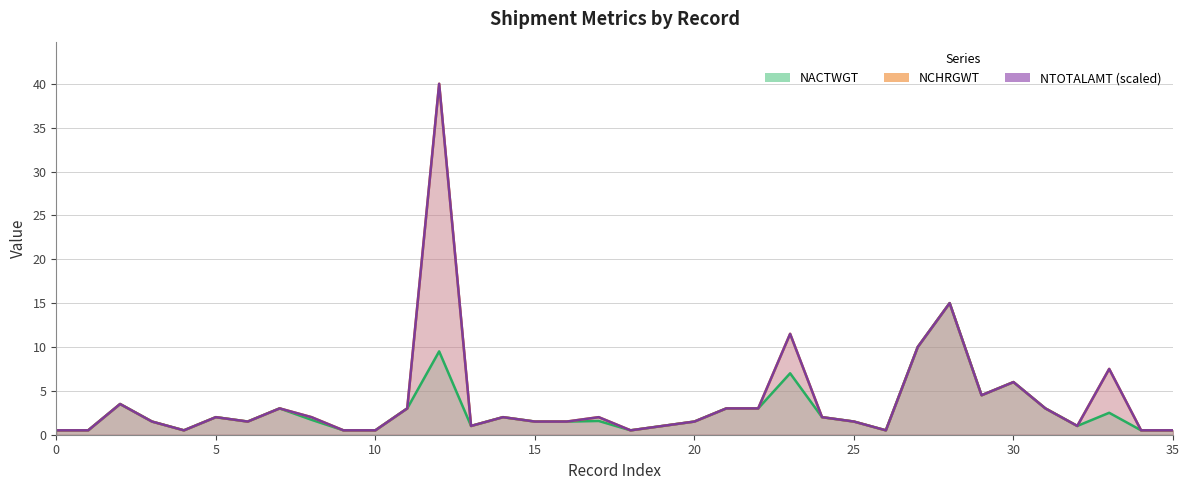

Reading left to right, extract all data points from this chart.

NACTWGT: 0=0.5	1=0.5	2=3.5	3=1.5	4=0.5	5=2.0	6=1.5	7=3.0	8=1.7	9=0.5	10=0.5	11=3.0	12=9.5	13=1.0	14=2.0	15=1.5	16=1.5	17=1.6	18=0.5	19=1.0	20=1.5	21=3.0	22=3.0	23=7.0	24=2.0	25=1.5	26=0.5	27=10.0	28=15.0	29=4.5	30=6.0	31=3.0	32=1.0	33=2.5	34=0.5	35=0.5
NCHRGWT: 0=0.5	1=0.5	2=3.5	3=1.5	4=0.5	5=2.0	6=1.5	7=3.0	8=2.0	9=0.5	10=0.5	11=3.0	12=40.0	13=1.0	14=2.0	15=1.5	16=1.5	17=2.0	18=0.5	19=1.0	20=1.5	21=3.0	22=3.0	23=11.5	24=2.0	25=1.5	26=0.5	27=10.0	28=15.0	29=4.5	30=6.0	31=3.0	32=1.0	33=7.5	34=0.5	35=0.5
NTOTALAMT: 0=0.5	1=0.5	2=3.5	3=1.5	4=0.5	5=2.0	6=1.5	7=3.0	8=2.0	9=0.5	10=0.5	11=3.0	12=40.0	13=1.0	14=2.0	15=1.5	16=1.5	17=2.0	18=0.5	19=1.0	20=1.5	21=3.0	22=3.0	23=11.5	24=2.0	25=1.5	26=0.5	27=10.0	28=15.0	29=4.5	30=6.0	31=3.0	32=1.0	33=7.5	34=0.5	35=0.5